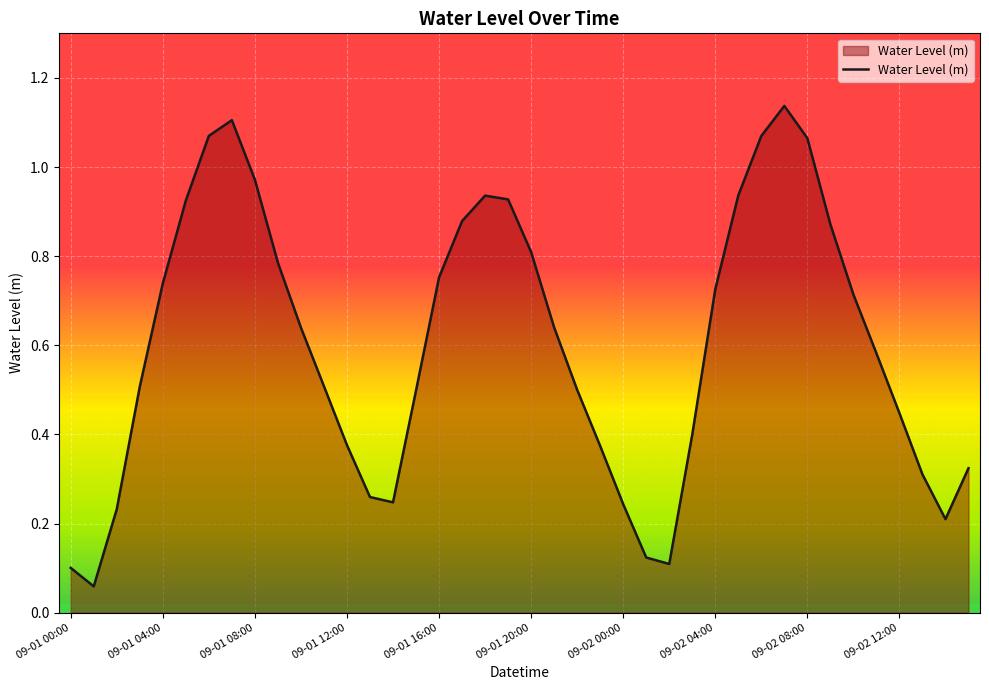

What is the difference between the maximum and minimum values?

1.1